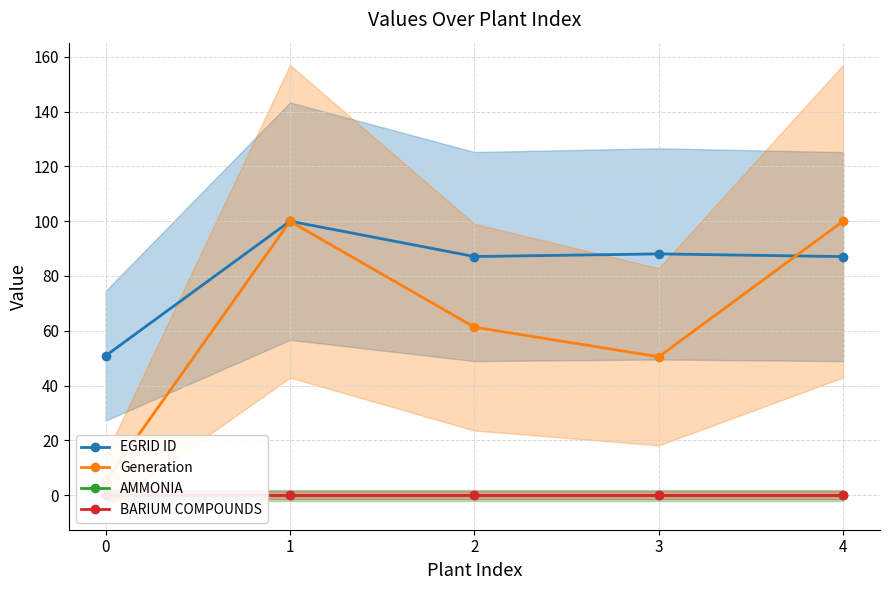

What is the difference between the highest and lowest values at 0?

50.9